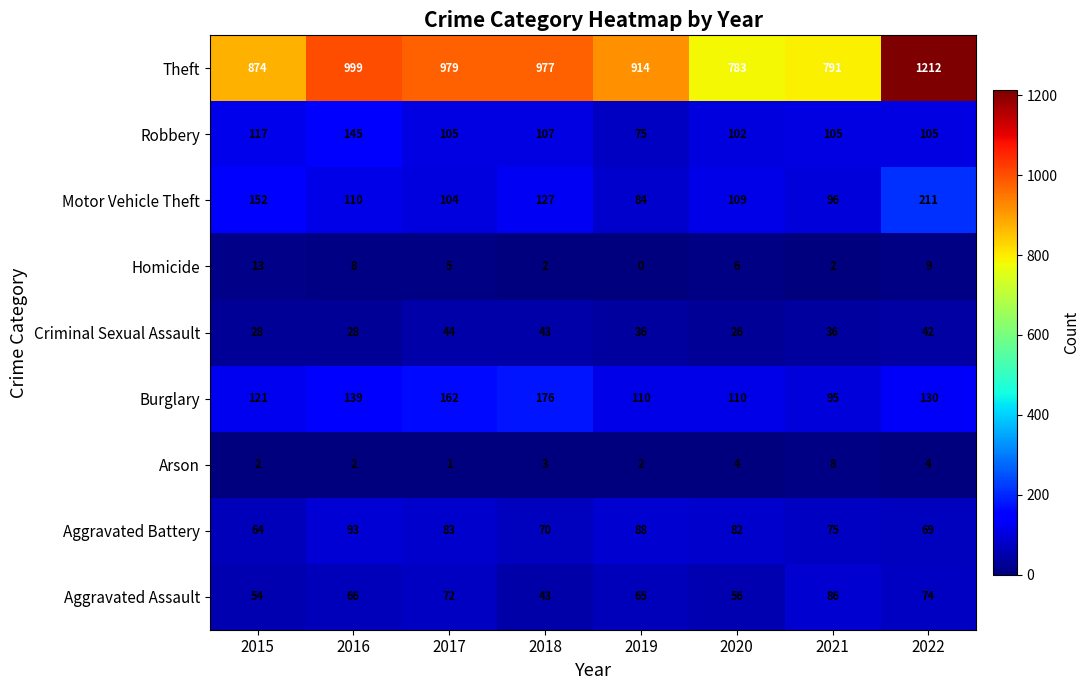

What is the spread (max minus min) of values at 2021?

789